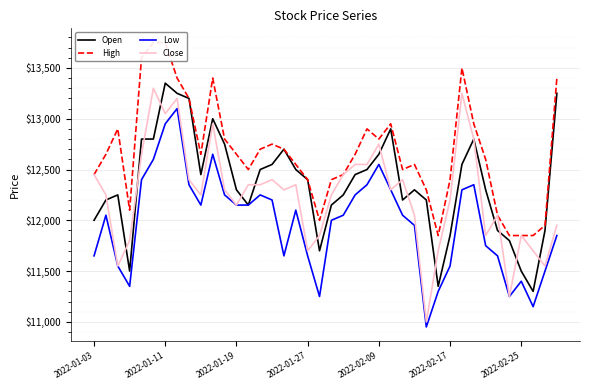

Is the value of Close at 20 greater than the value of High at 27?

No